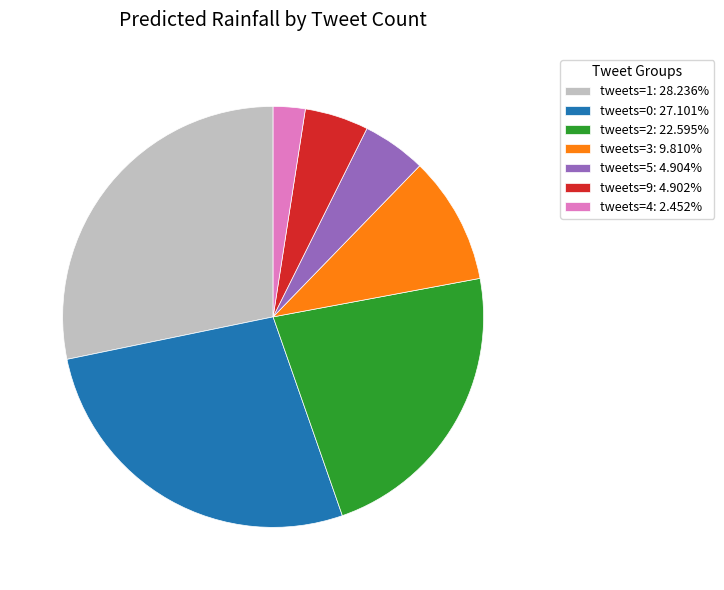

What is the ratio of the value at tweets=0: 27.101% to the value at tweets=4: 2.452%?

11.1